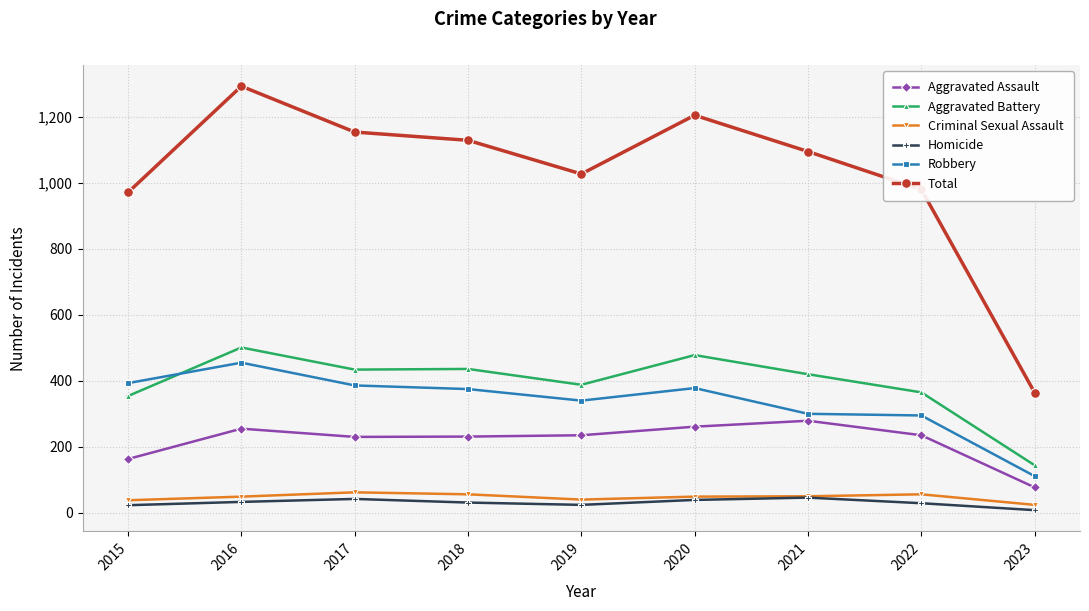

At which label does Homicide reach its minimum?

2023